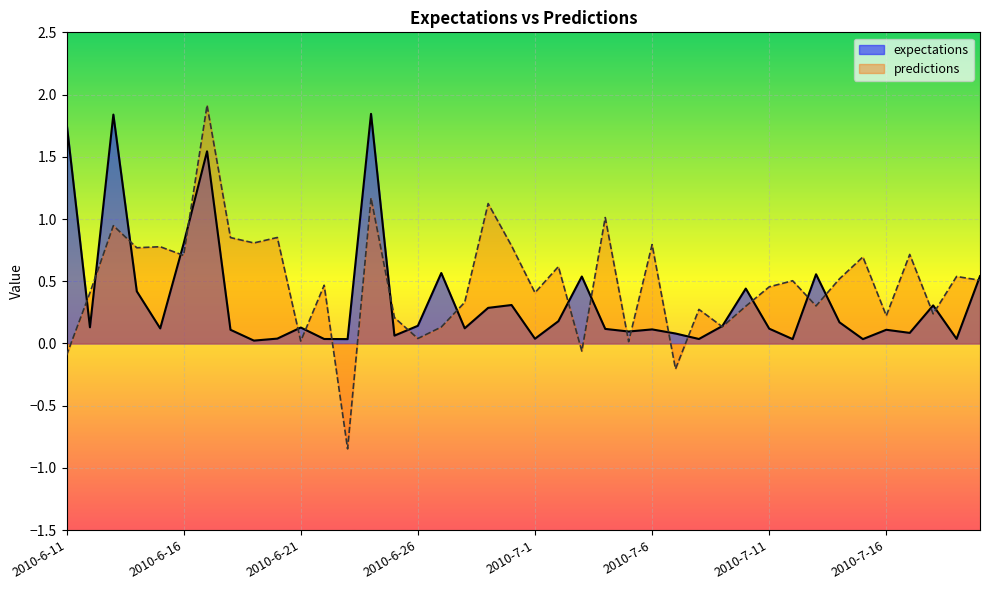

What are all the series names shown in the legend?

expectations, predictions